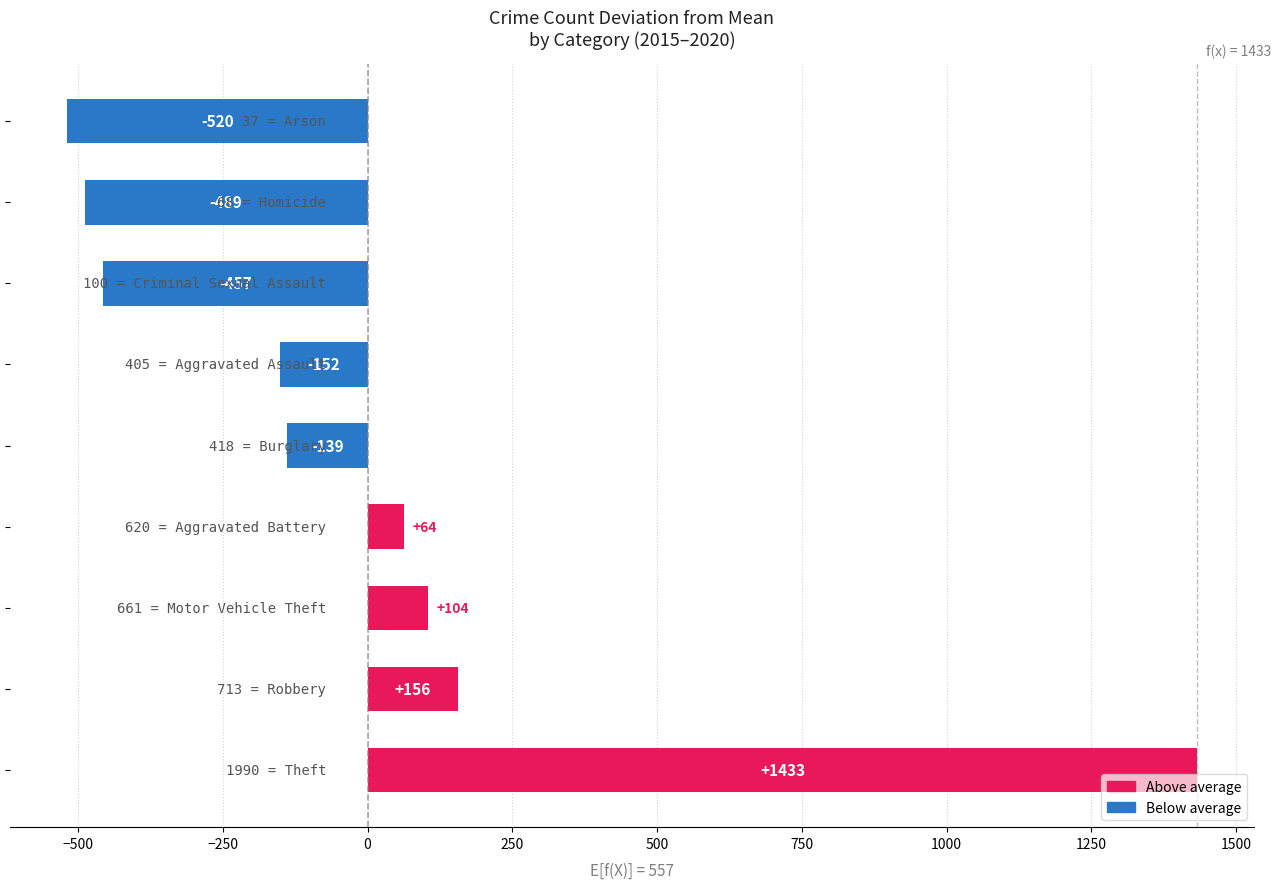

What is the minimum value shown in the chart?

-519.9